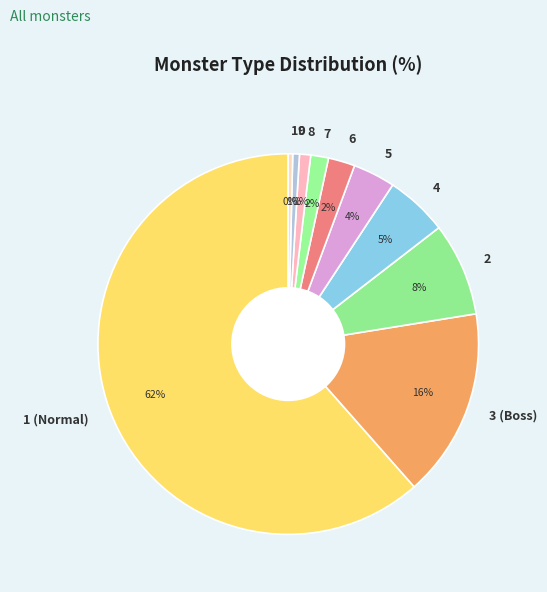

Between 10 and 6, which is larger?

6